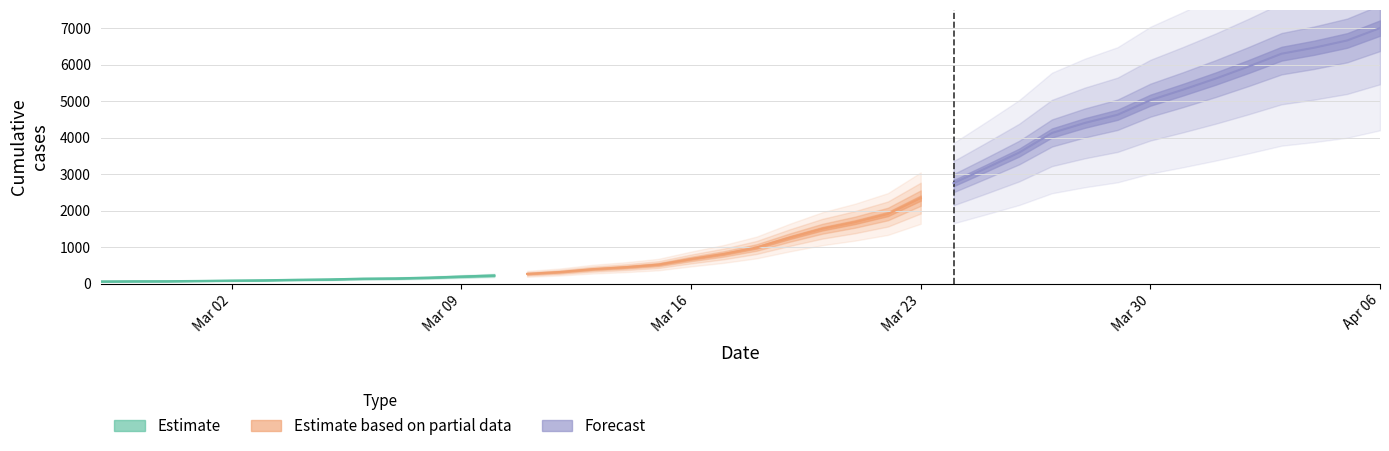

Where is the data nearest to the value 3533?

2020-03-26